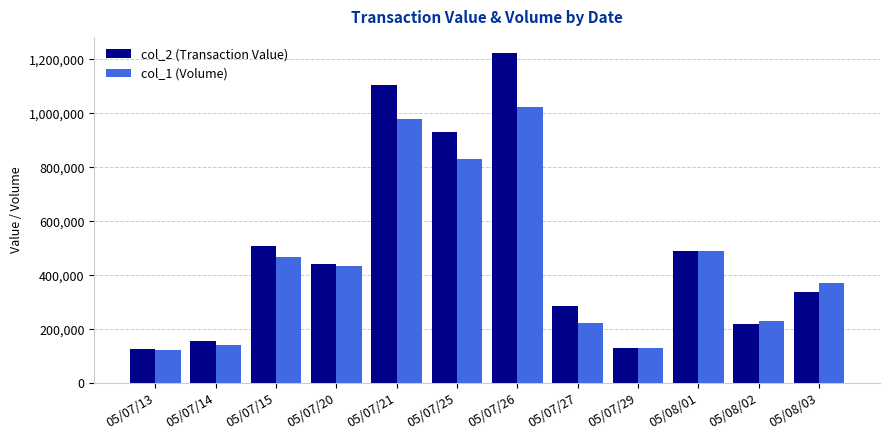

At how many categories does at least one series exceed 1054627?

2